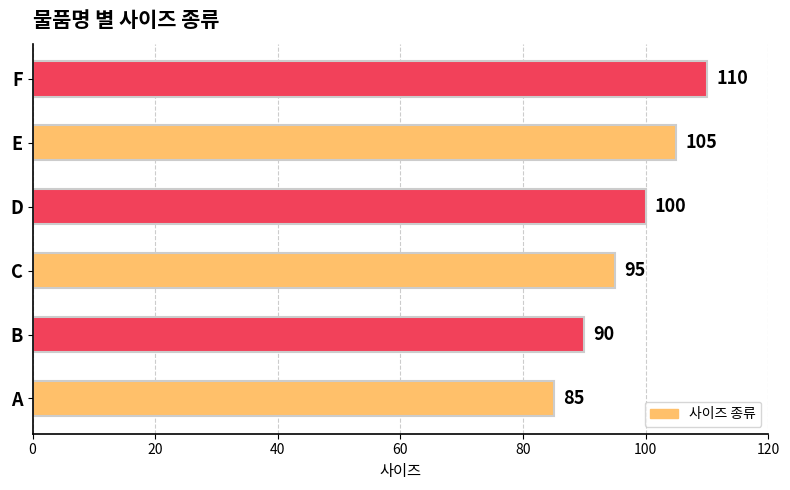

What is the sum of all values?

585